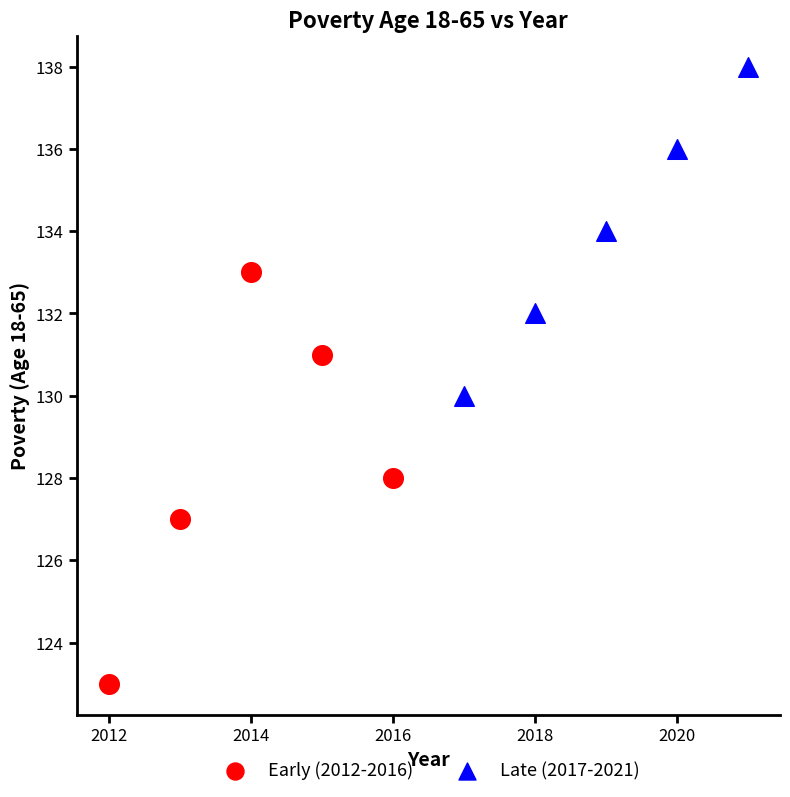

Which series has the widest spread of Y values?

Early (2012-2016)